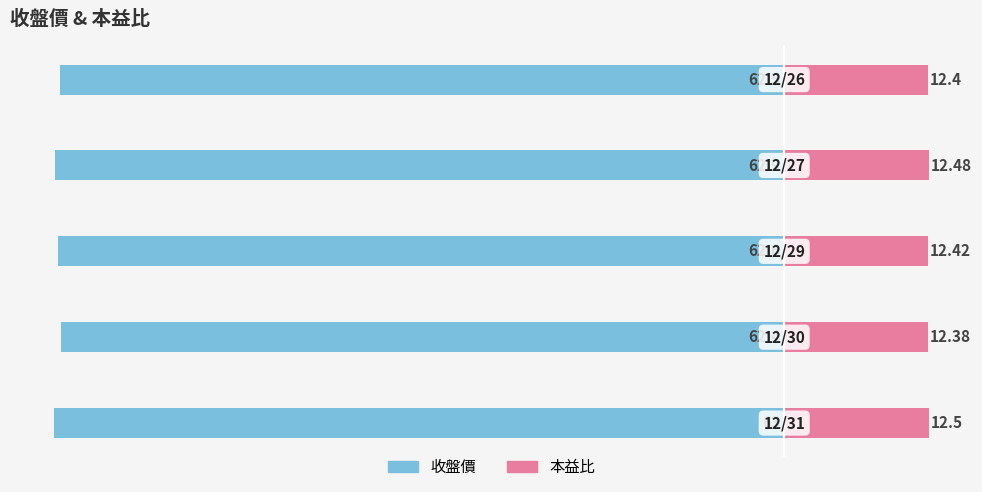

What is the sum of the 收盤價 values at 1 and 4?

-124.9